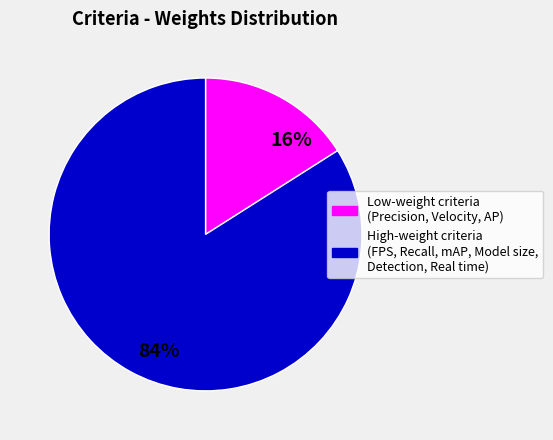

To the nearest percent, what is the average slice percentage?

50%